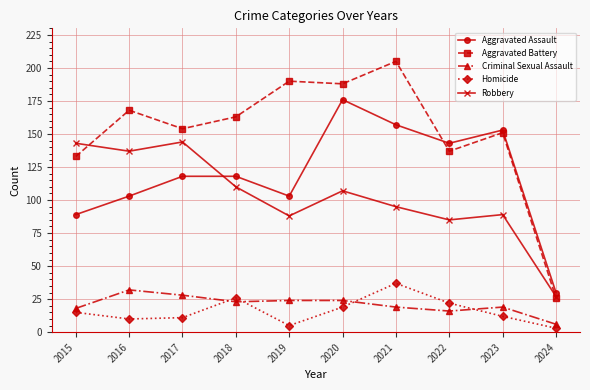

What value does the Robbery series have at 2021, to the nearest 10?

100